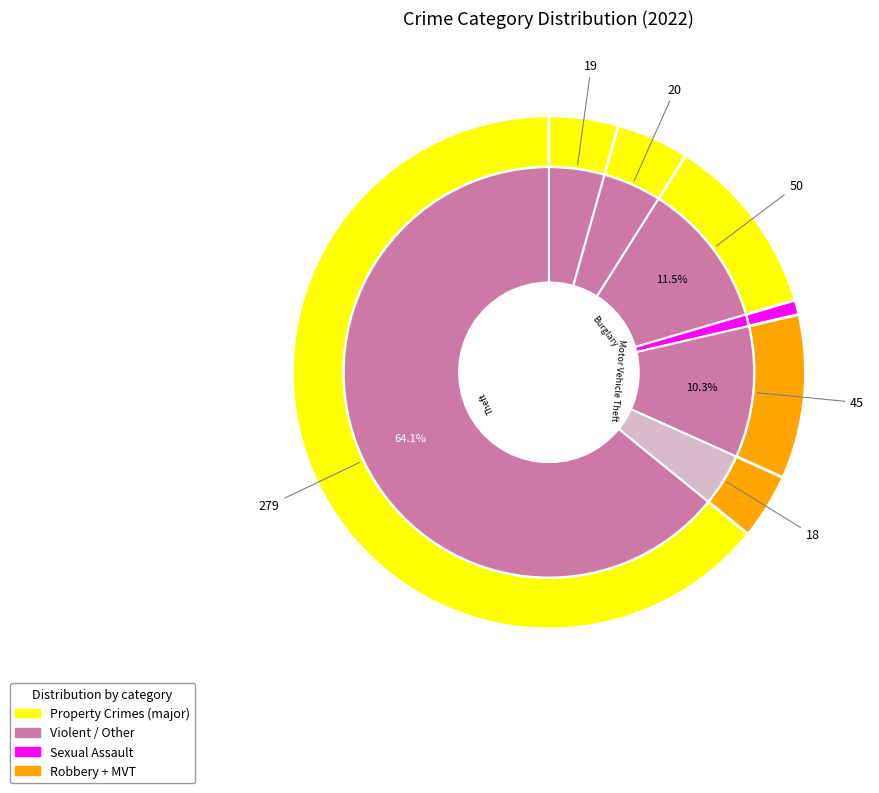

Count the number of slices in the pie.

8